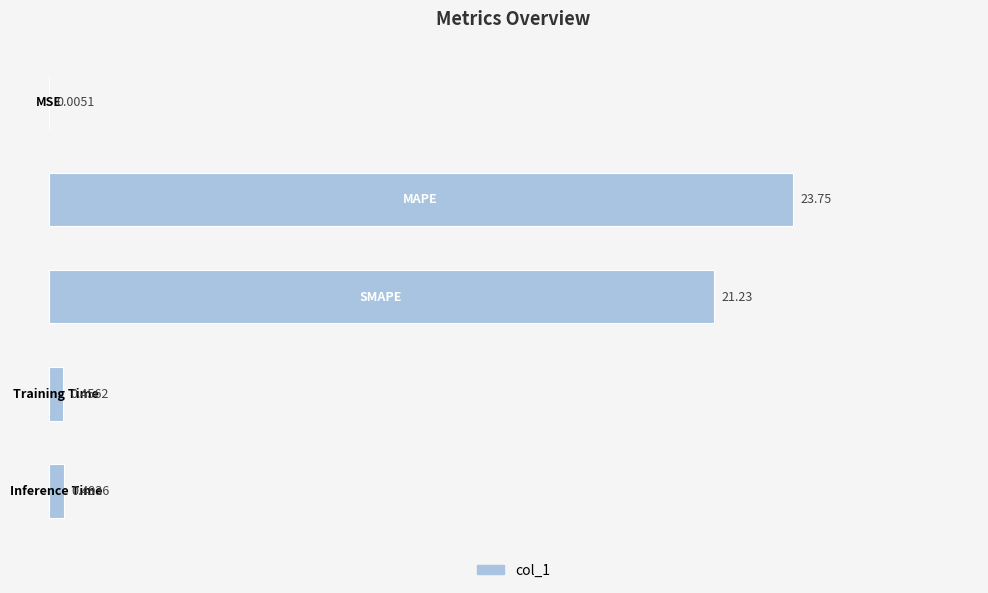

Are the bars horizontal?

Yes